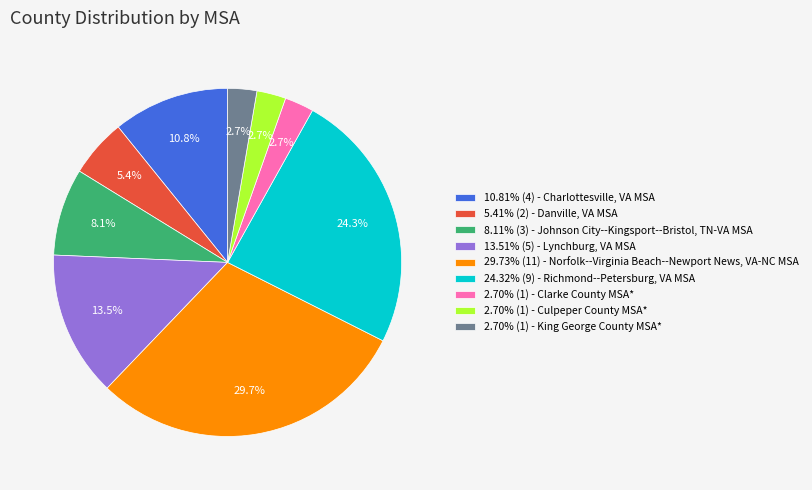

What is the ratio of the value at 24.32% (9) - Richmond--Petersburg, VA MSA to the value at 2.70% (1) - Clarke County MSA*?

9.0